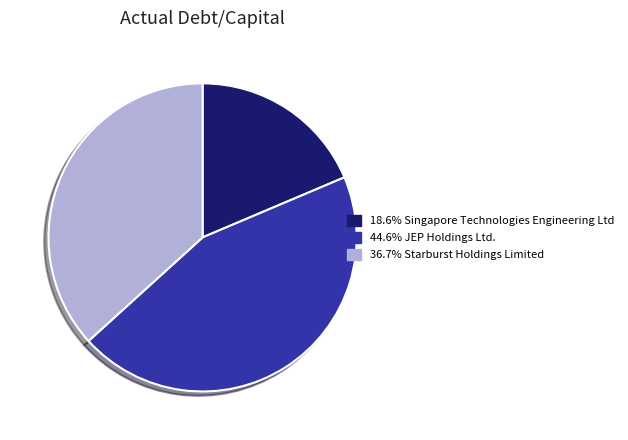

Is there a majority slice in this chart?

No